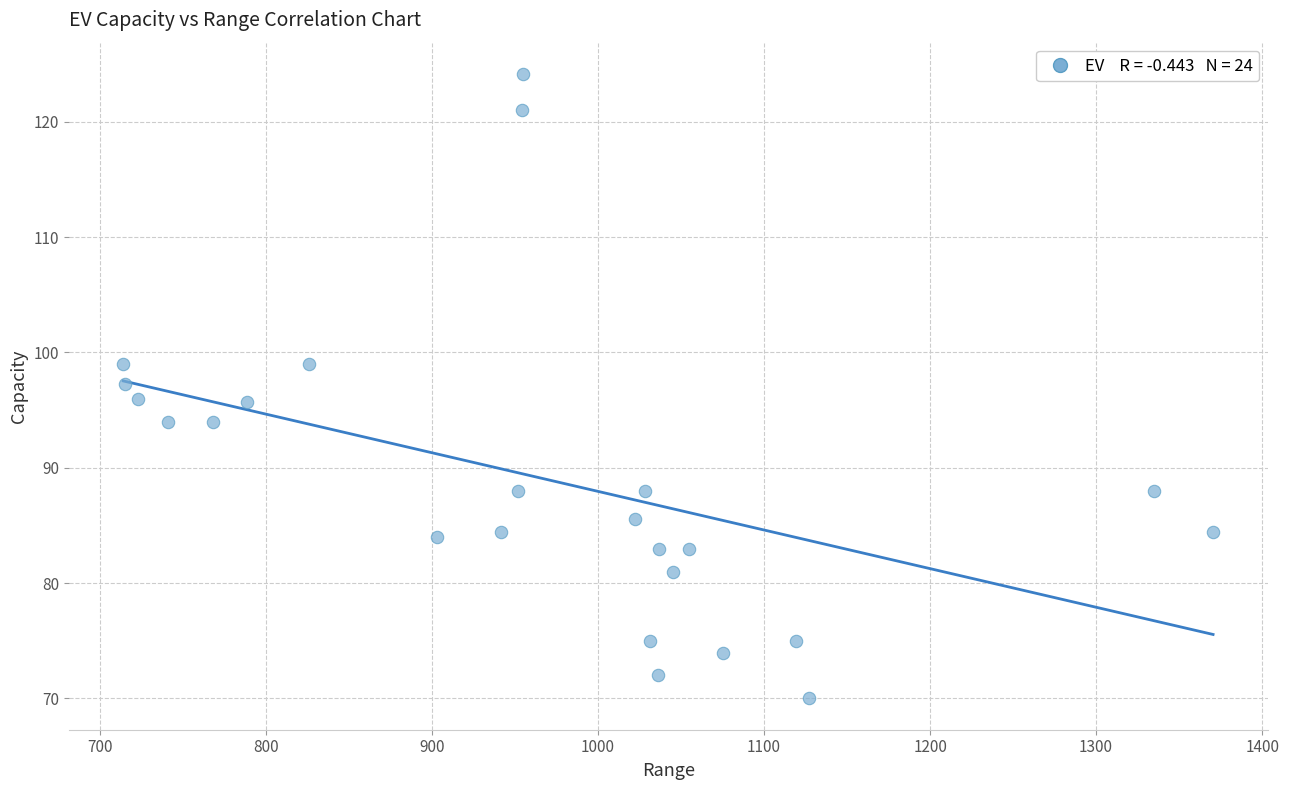

What is the range of X values (max minus min)?

656.5